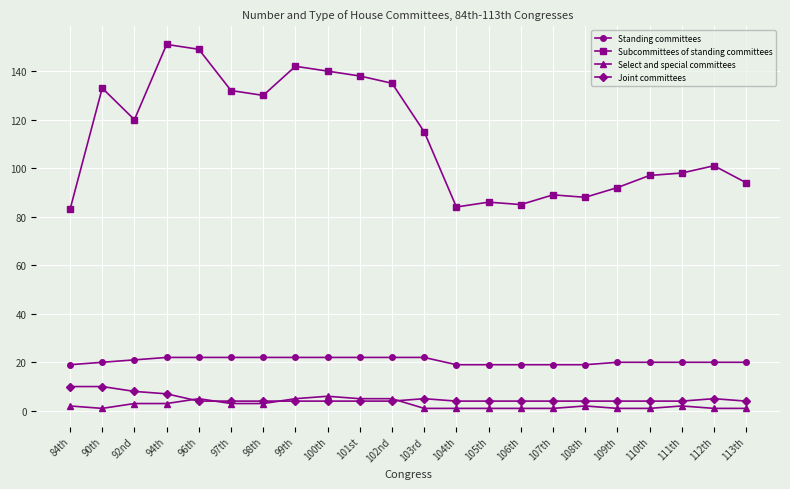

Is it true that Joint committees equals 5 at 90th?

False